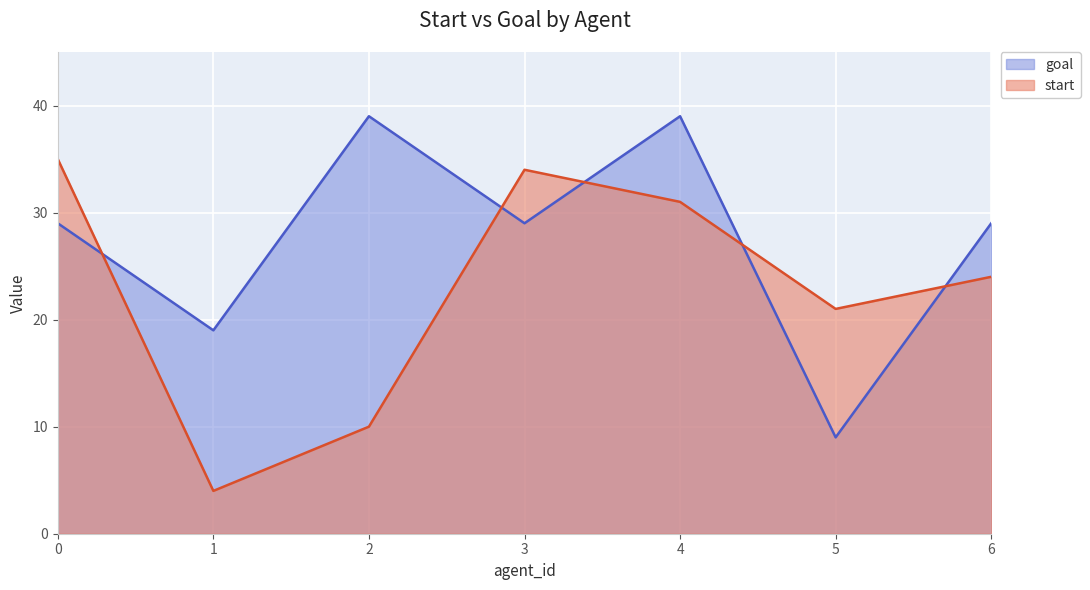

Which series has the largest total across all categories?

goal